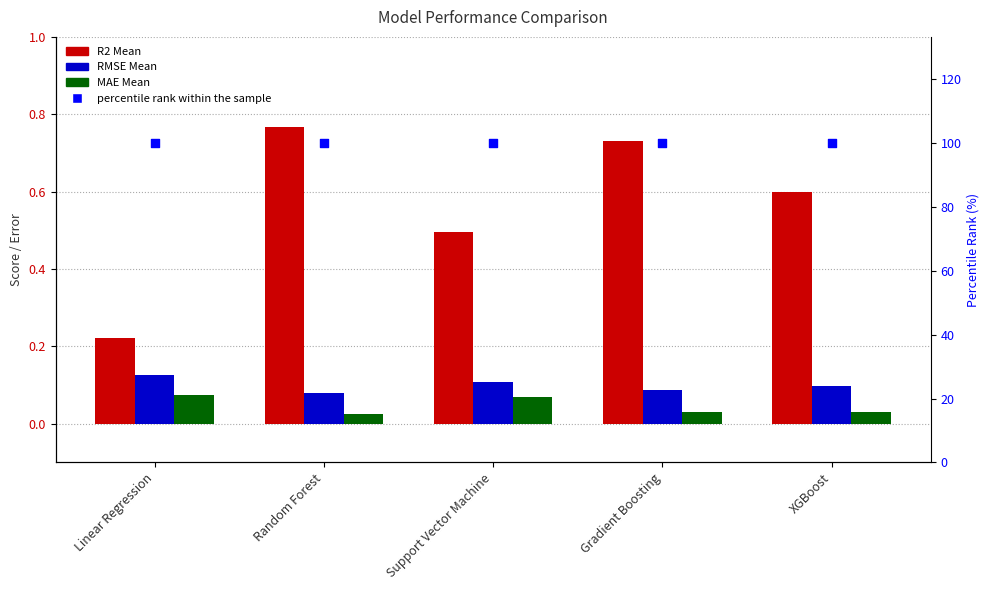

Which series has the largest total across all categories?

percentile rank within sample